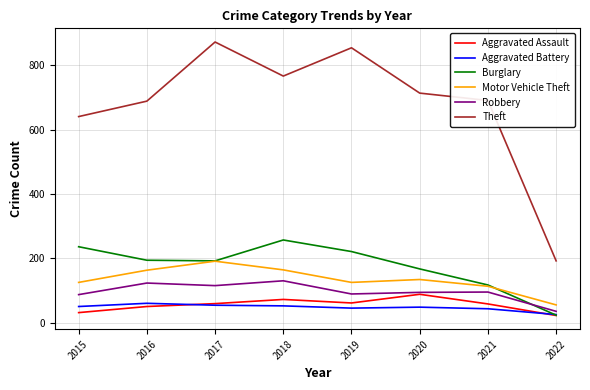

Which series has the widest spread of values?

Theft